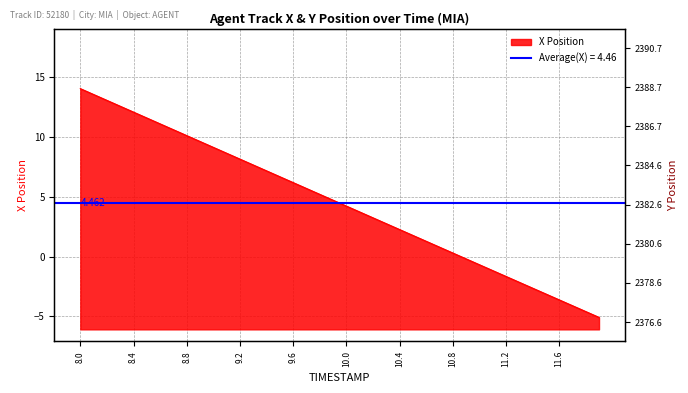

How many values are below 4?

19